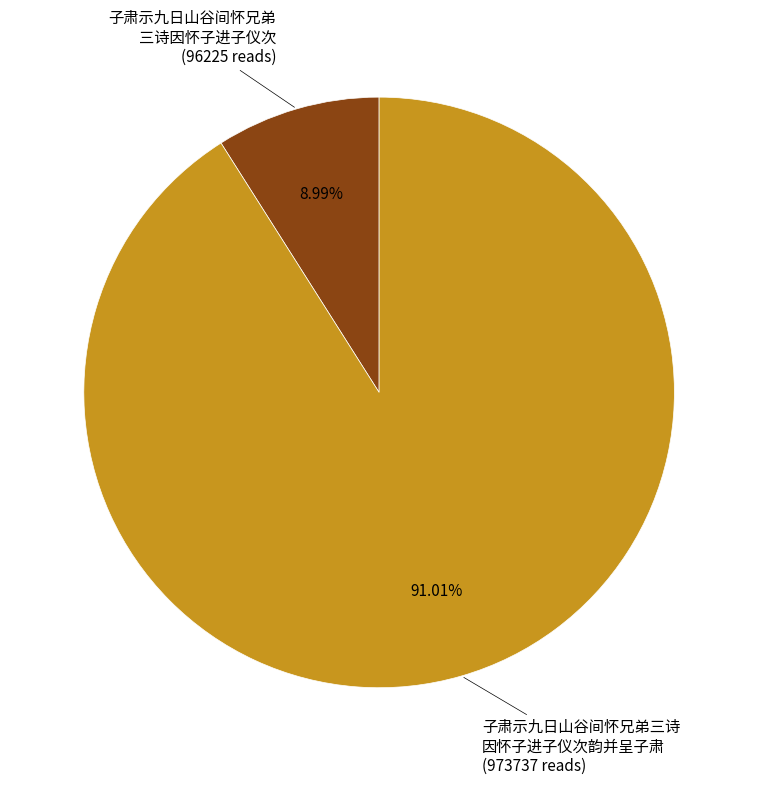

Is there a majority slice in this chart?

Yes